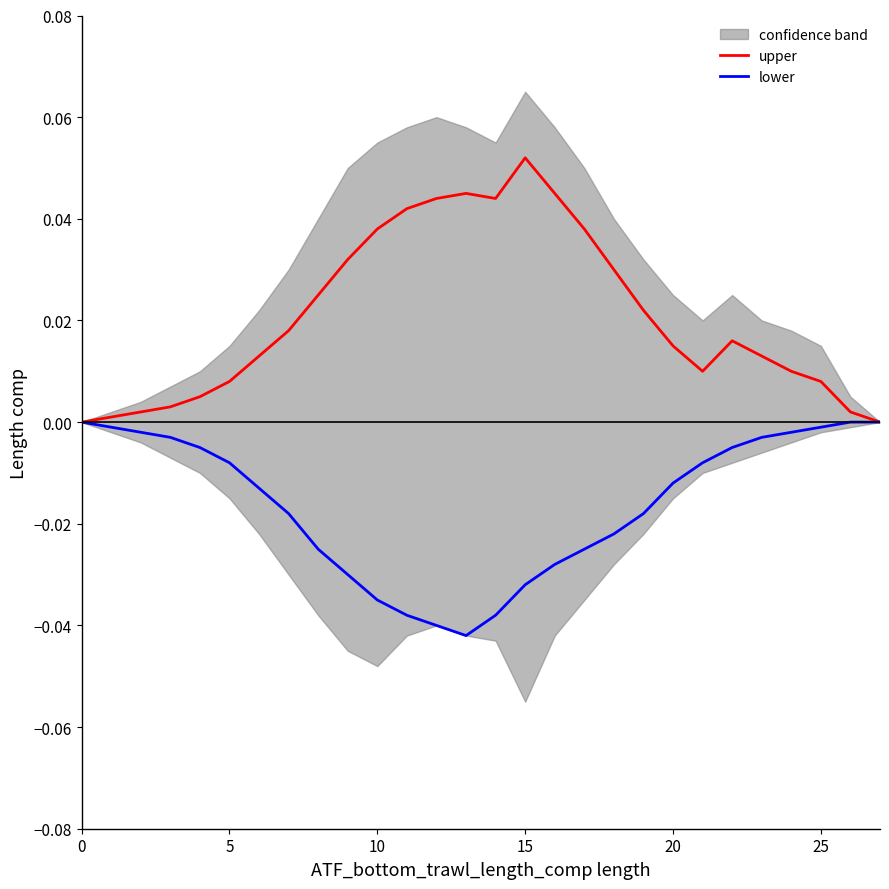

True or false: upper and lower intersect in this chart.

False